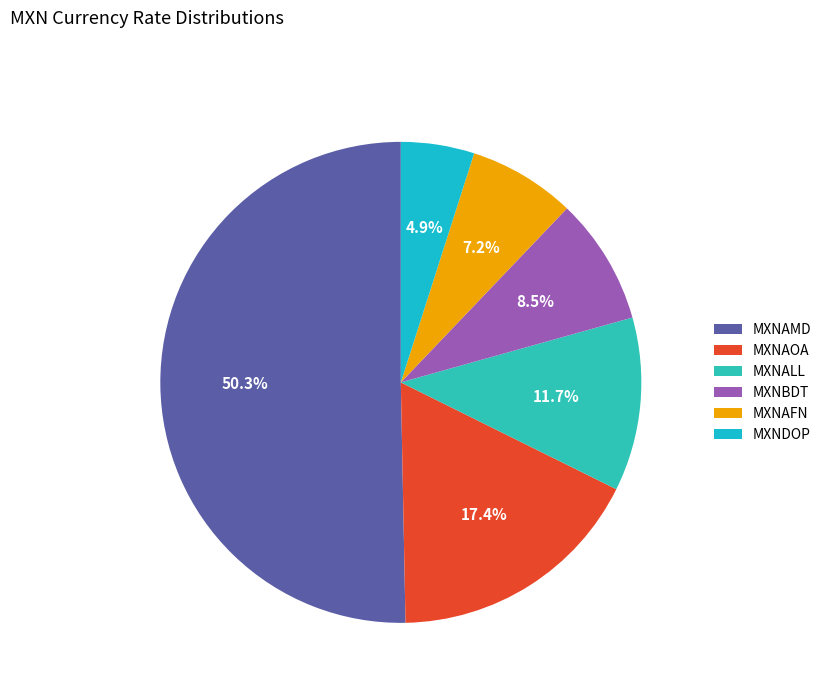

Is it true that MXNDOP is 1% of the pie?

False